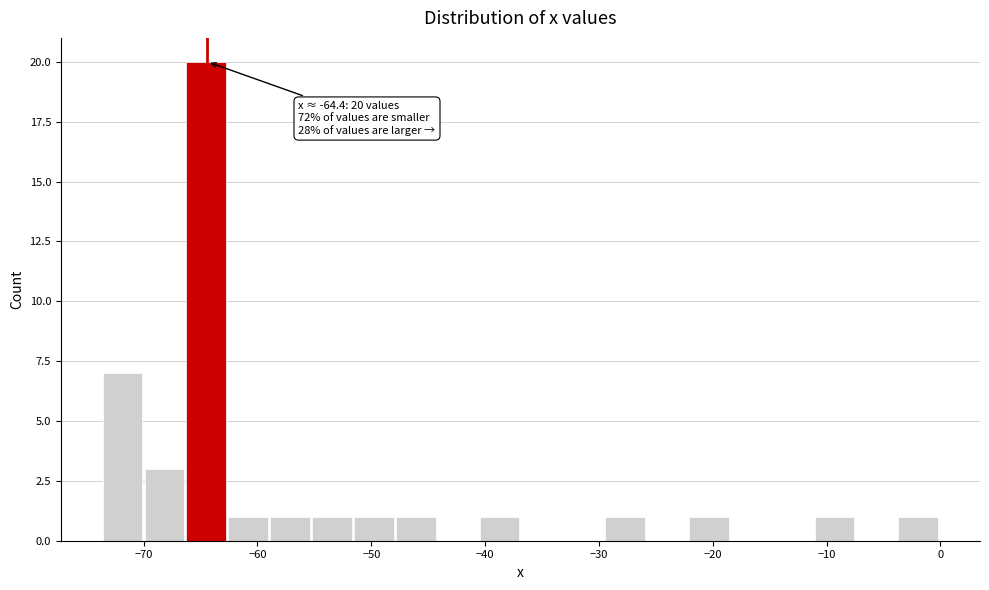

Around what value on the x-axis is the tallest bar? Give the approximate position of its centre, as read against the axis.

-64